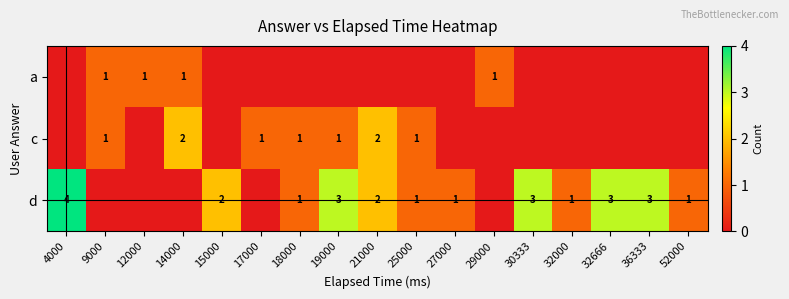

What is the difference between the highest and lowest values at 14000?

2